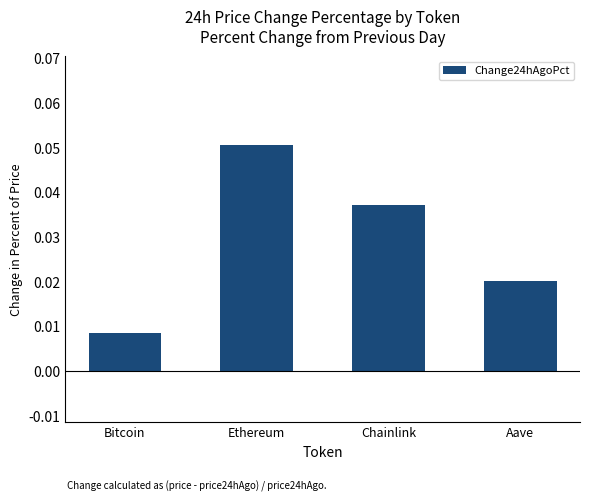

Rank the categories by value from highest to lowest.

Ethereum, Chainlink, Aave, Bitcoin